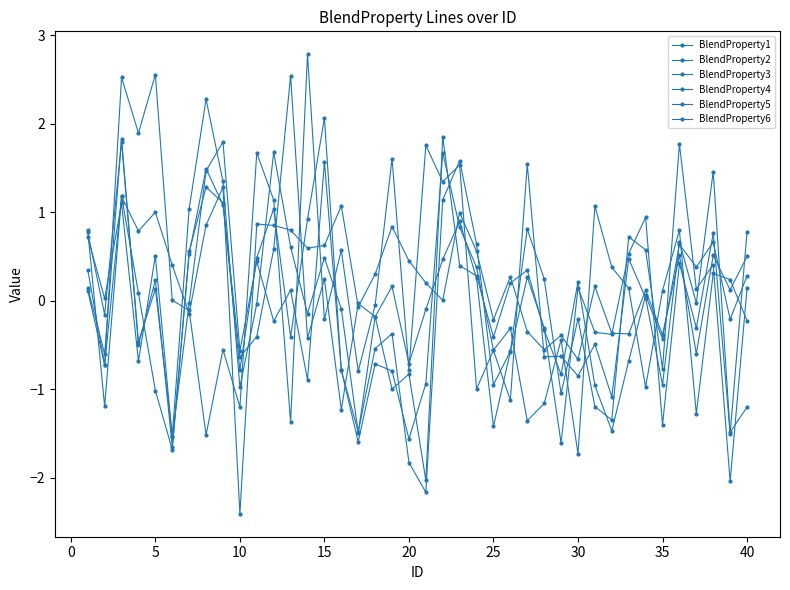

Does the chart have visible grid lines?

No